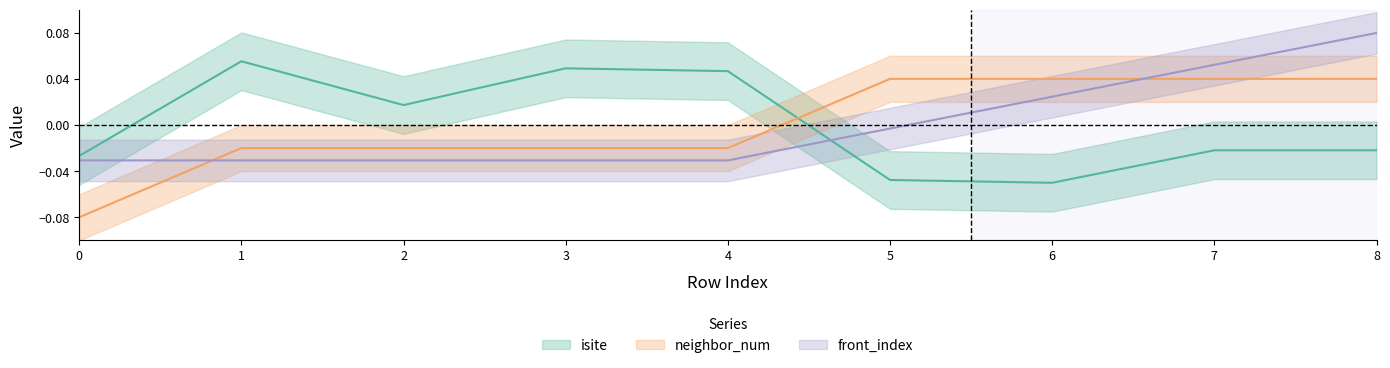

The value of neighbor_num at 6 is 0.0. True or false?

True